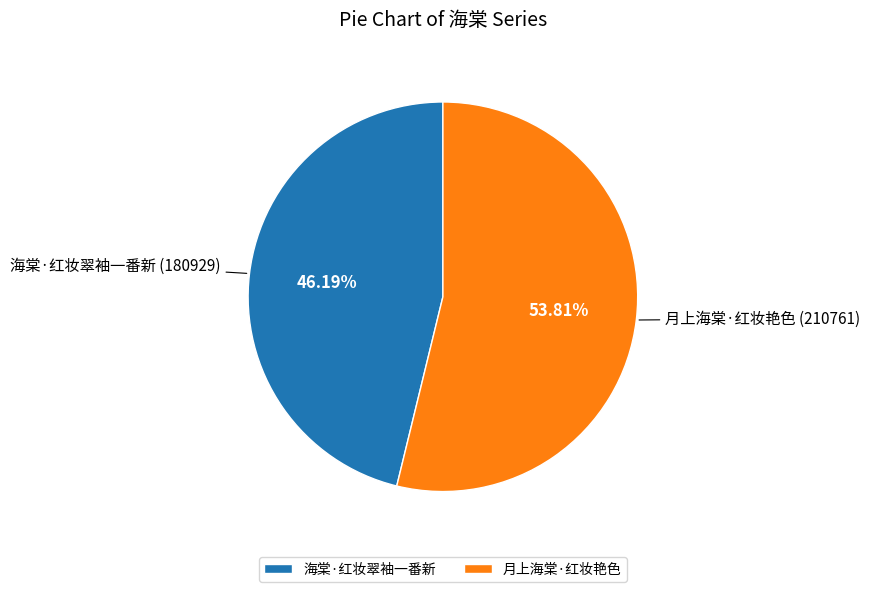

To the nearest percent, what portion does 海棠·红妆翠袖一番新 represent?

46%